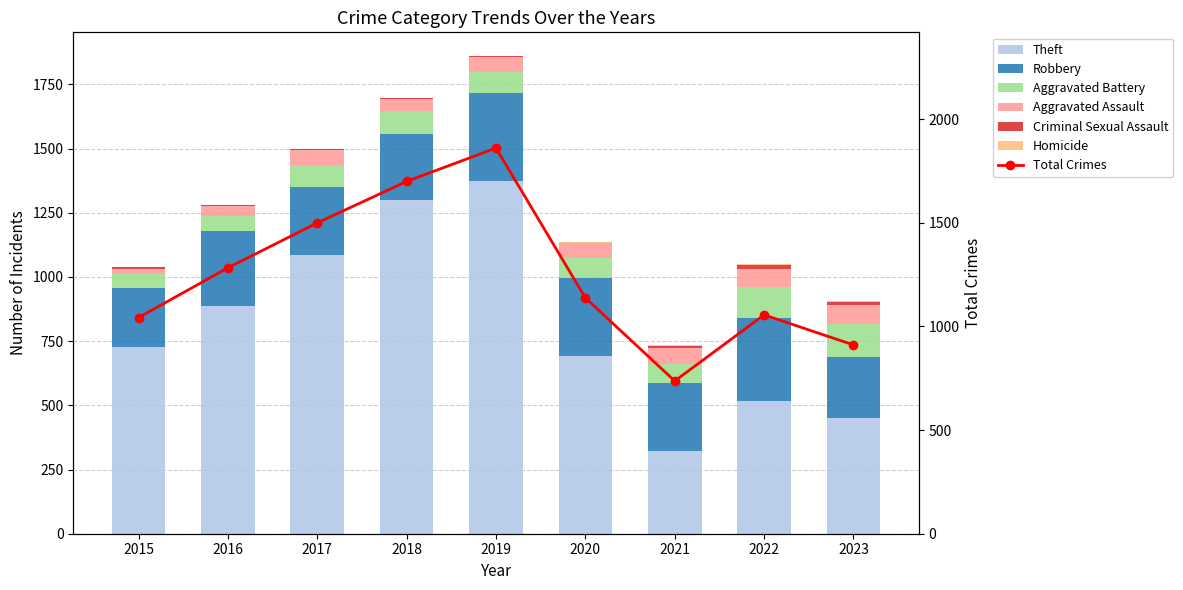

Is it true that Homicide equals 1 at 2018?

True